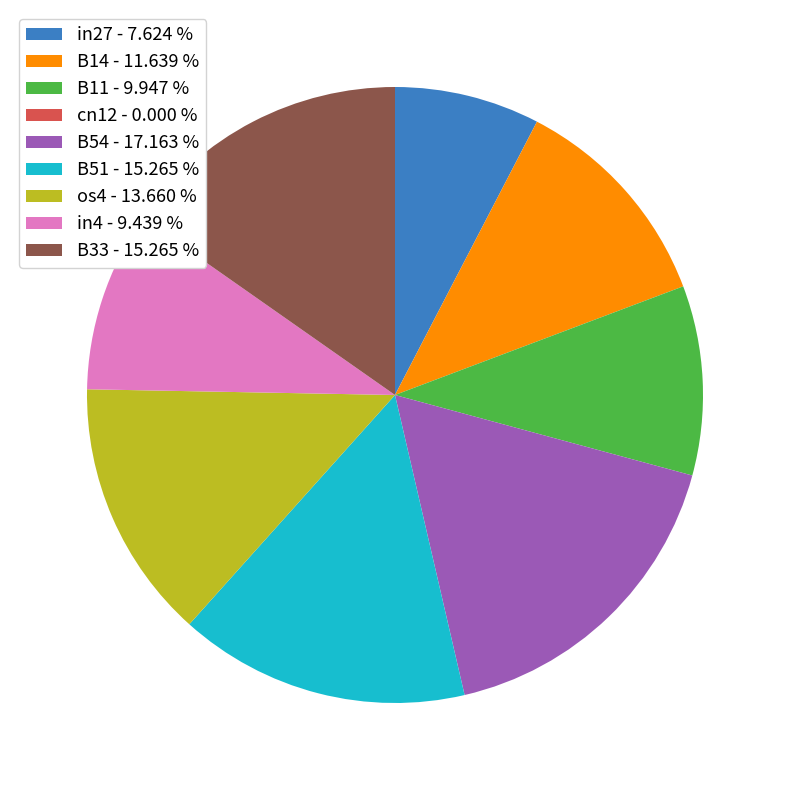

Combined, do in4 - 9.439 % and B51 - 15.265 % account for over 50%?

No